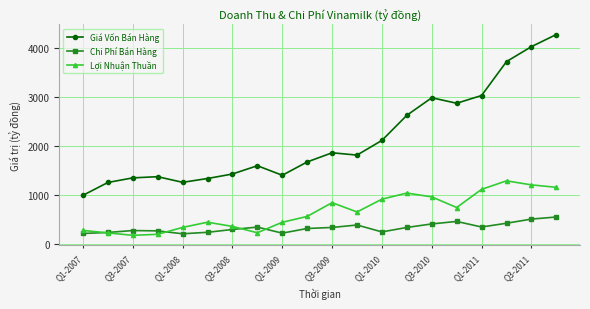

What are all the series names shown in the legend?

Giá Vốn Bán Hàng, Chi Phí Bán Hàng, Lợi Nhuận Thuần